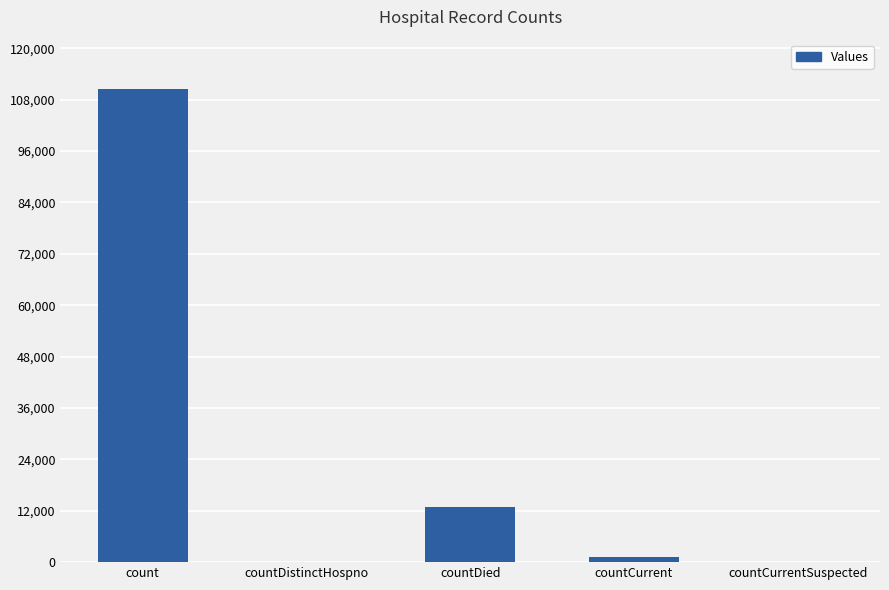

What is the change in value from count to countCurrent?

-109401